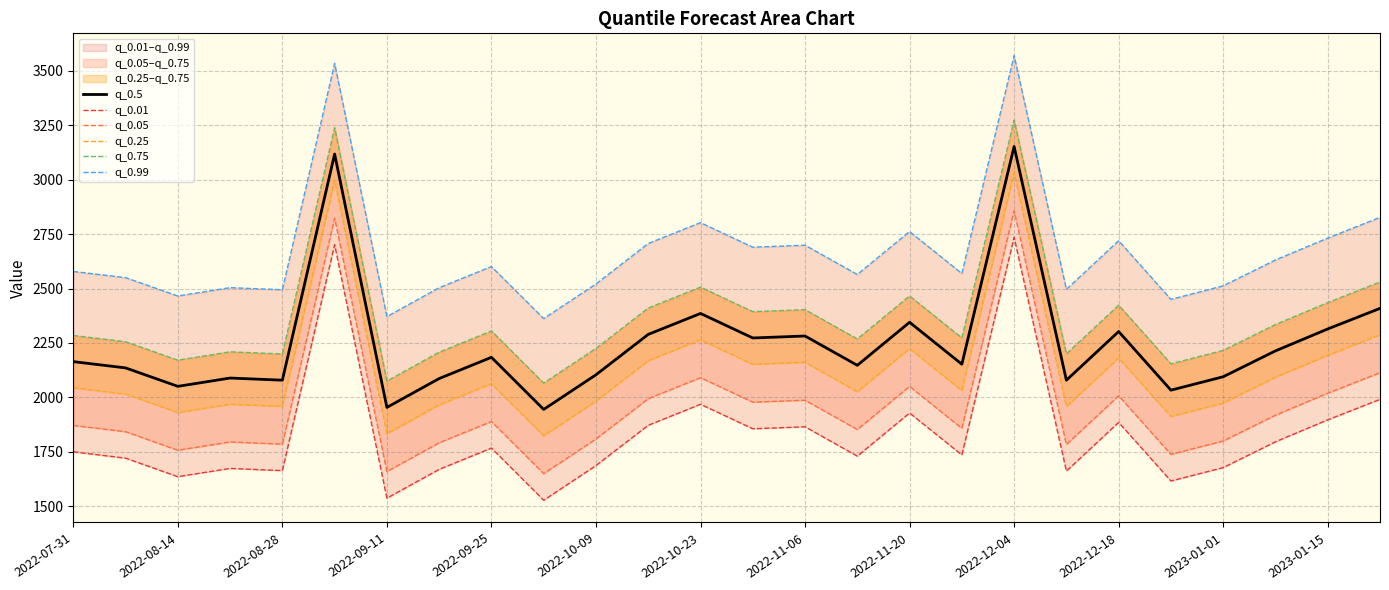

The value of q_0.5 at 2022-08-28 is 2079.1. True or false?

True